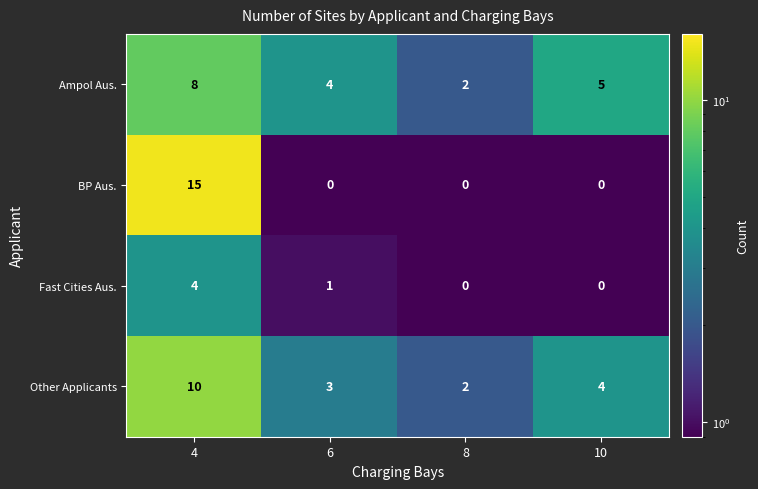

List the series in order of their peak value, highest first.

BP Aus., Other Applicants, Ampol Aus., Fast Cities Aus.